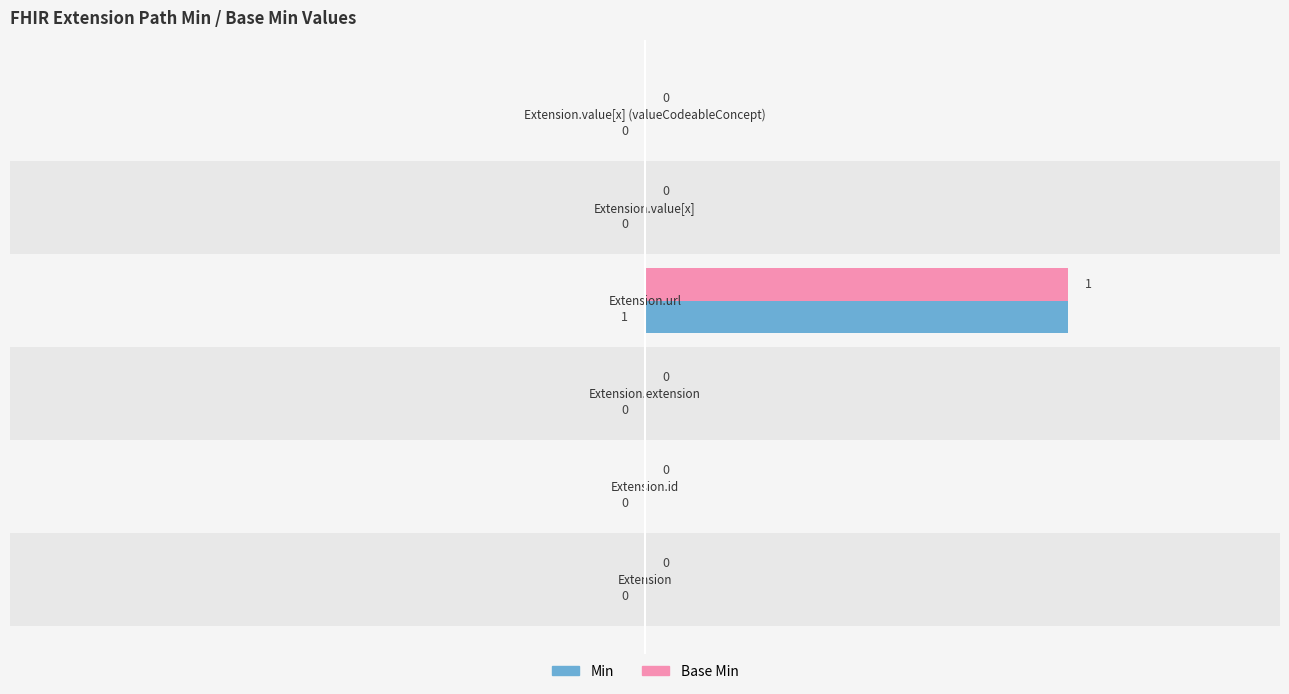

Does the chart contain stacked bars?

No